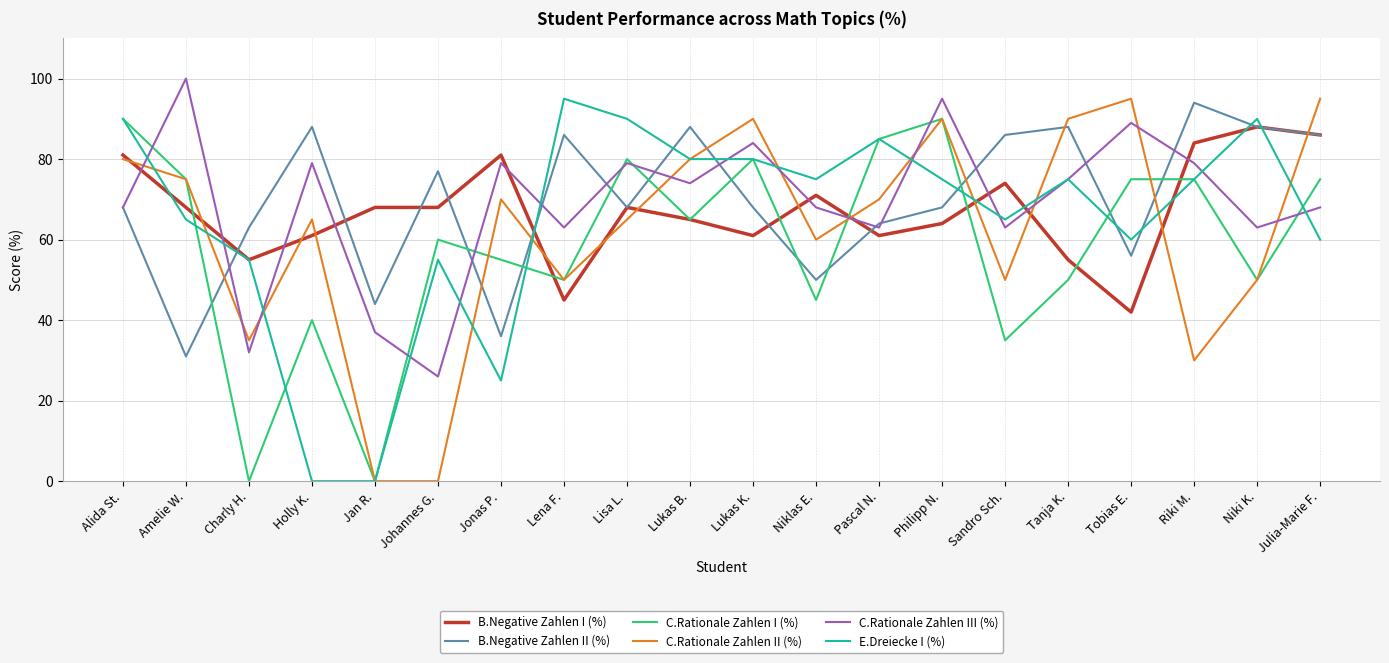

Which category has the lowest value in the B.Negative Zahlen II (%) series?

Amelie W.